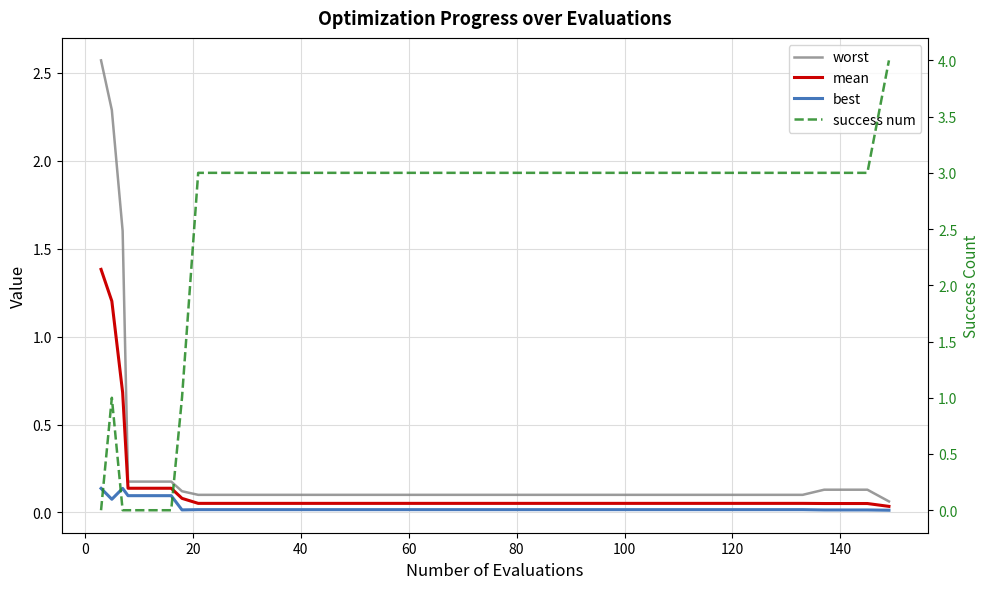

Which series has the largest range (max minus min)?

success num